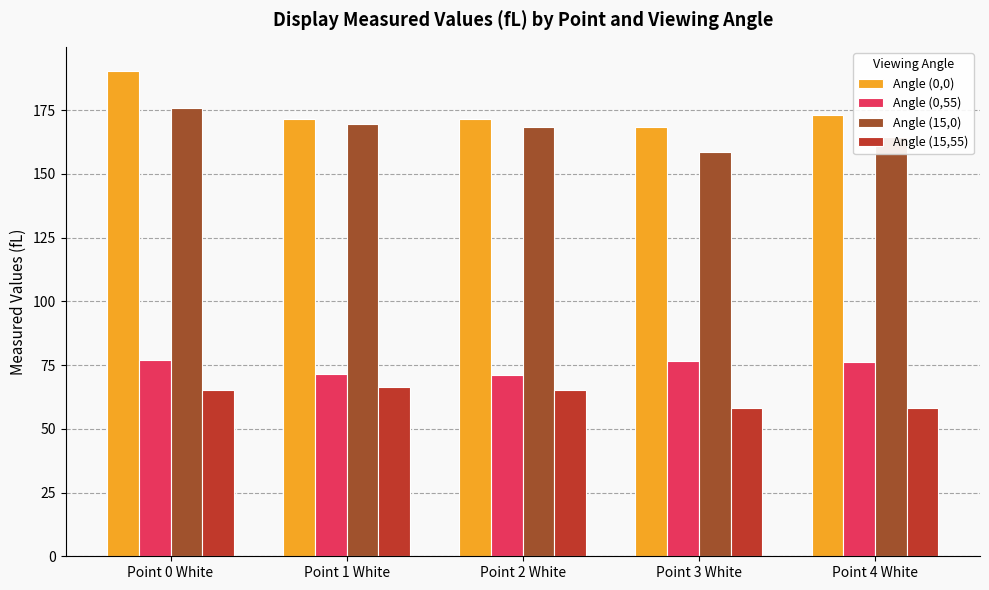

What are all the series names shown in the legend?

Angle (0,0), Angle (0,55), Angle (15,0), Angle (15,55)